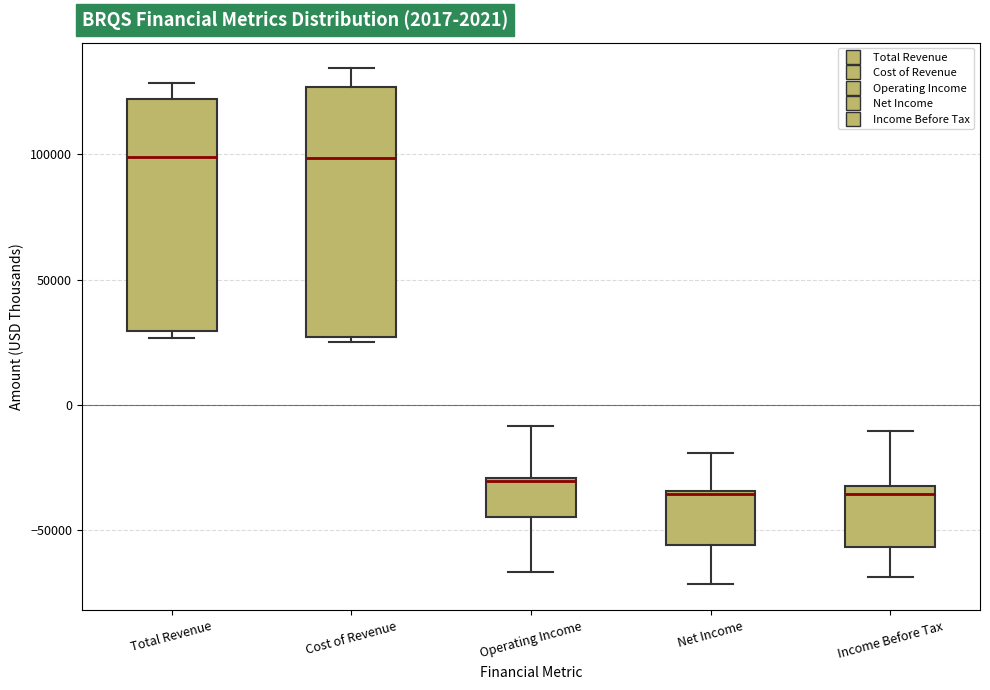

Reading left to right, transcribe this box plot: for each box, give where its median line is, the range the box spans, and where its two whiskers end, as read against the y-axis. The values are not printed on the chart, so give them approximately, as read against the axis.

Total Revenue: median 100000, box 30000 to 120000, whiskers 25000 to 130000
Cost of Revenue: median 100000, box 25000 to 125000, whiskers 25000 (just below the box's lower edge) to 135000
Operating Income: median -30000, box -45000 to -30000, whiskers -65000 to -10000
Net Income: median -35000, box -55000 to -35000, whiskers -70000 to -20000
Income Before Tax: median -35000, box -55000 to -30000, whiskers -70000 to -10000